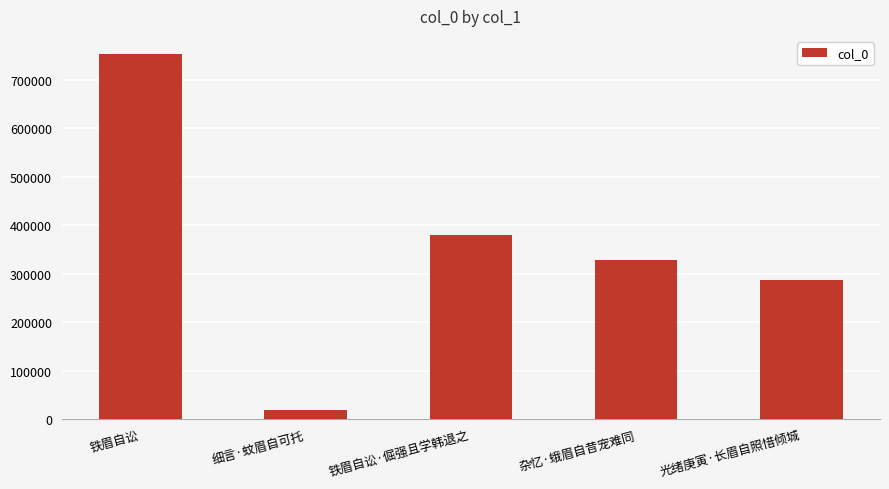

What is the change in value from 铁眉自讼 to 铁眉自讼·倔强且学韩退之?

-372761